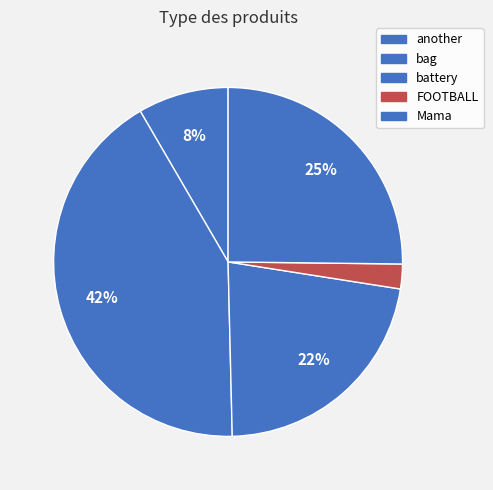

True or false: another accounts for 8% of the total.

True